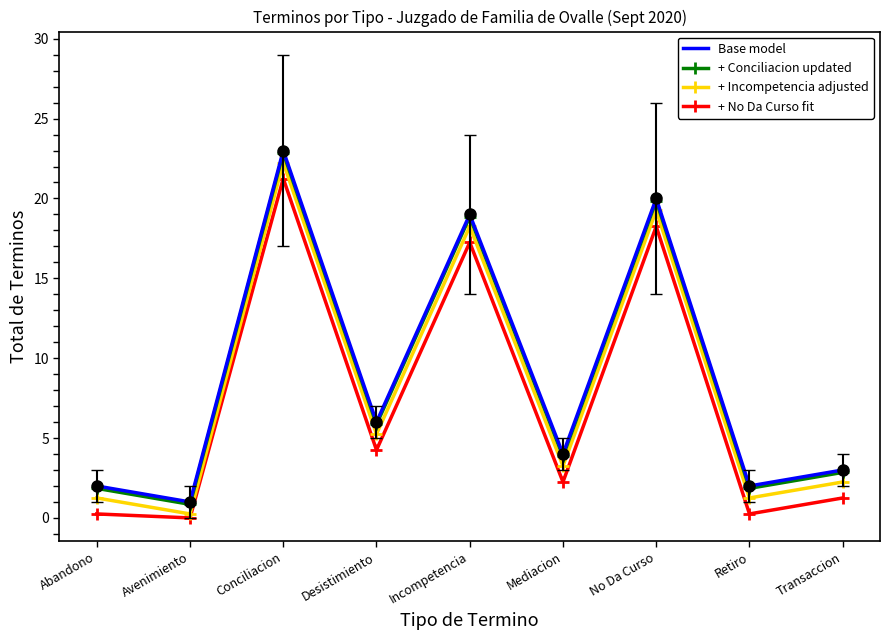

What is the maximum value shown in the chart?

23.0